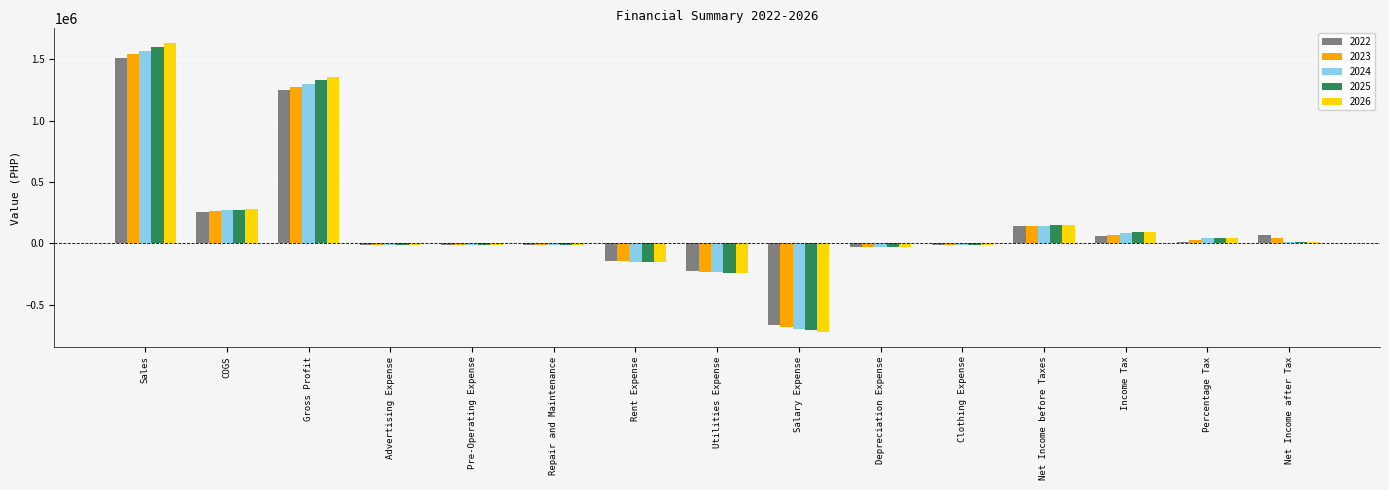

What is the sum of the 2024 values at Advertising Expense and Rent Expense?

-166047.8